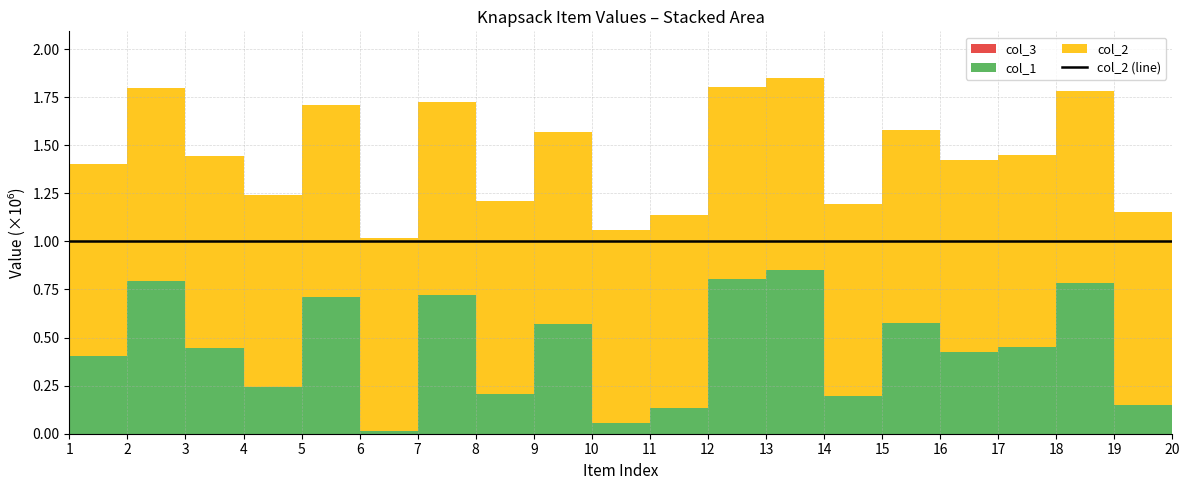

Reading left to right, transcribe all the data shown in this chart.

1=1.0	2=1.0	3=1.0	4=1.0	5=1.0	6=1.0	7=1.0	8=1.0	9=1.0	10=1.0	11=1.0	12=1.0	13=1.0	14=1.0	15=1.0	16=1.0	17=1.0	18=1.0	19=1.0	20=1.0